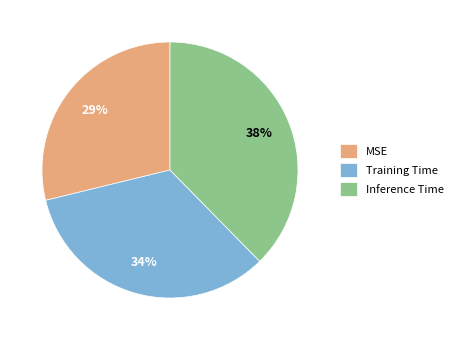

To the nearest percent, what is the difference between the largest and smallest slice percentages?

9%